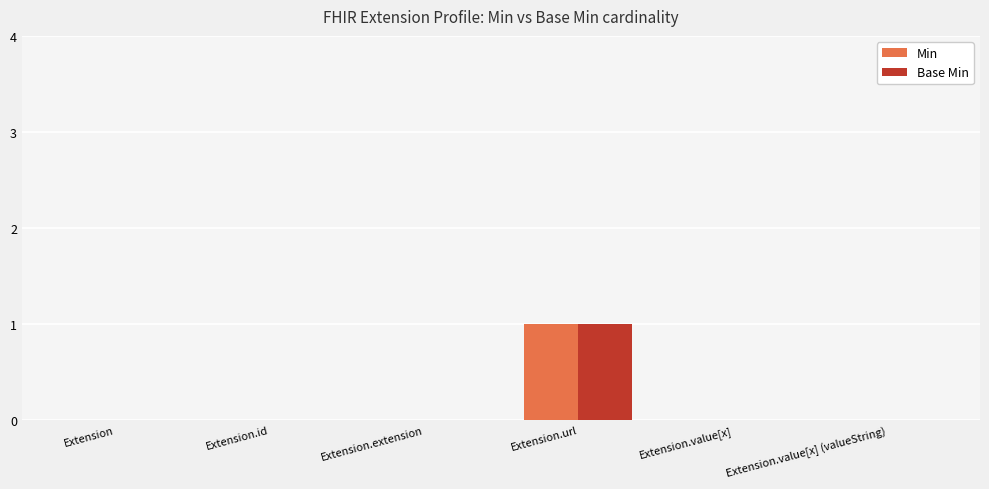

How many categories are shown in the chart?

6